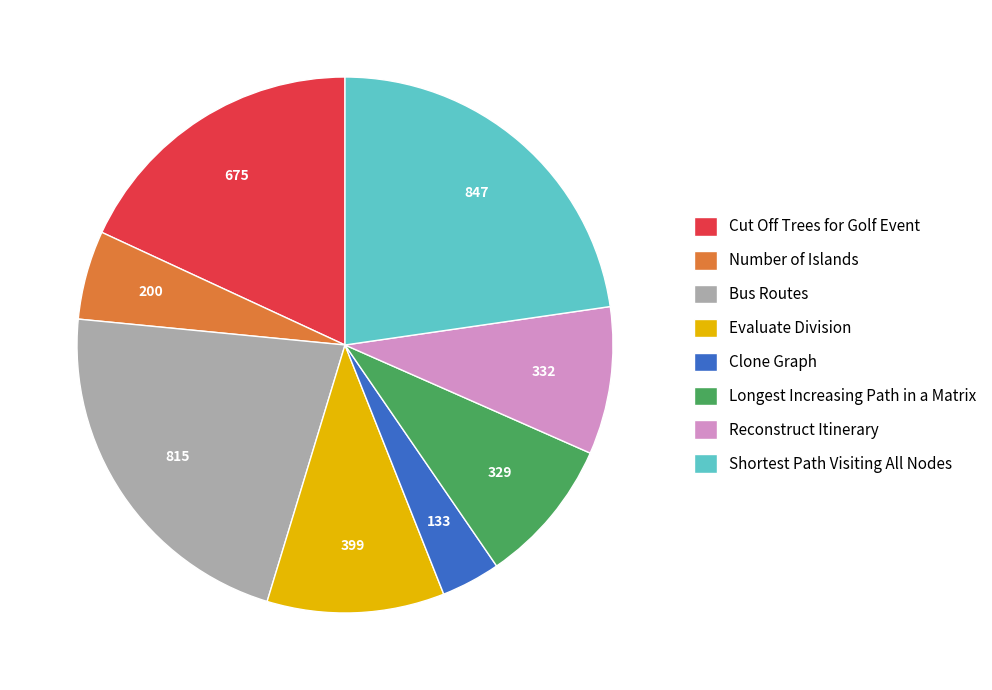

How many slices are in this pie chart?

8